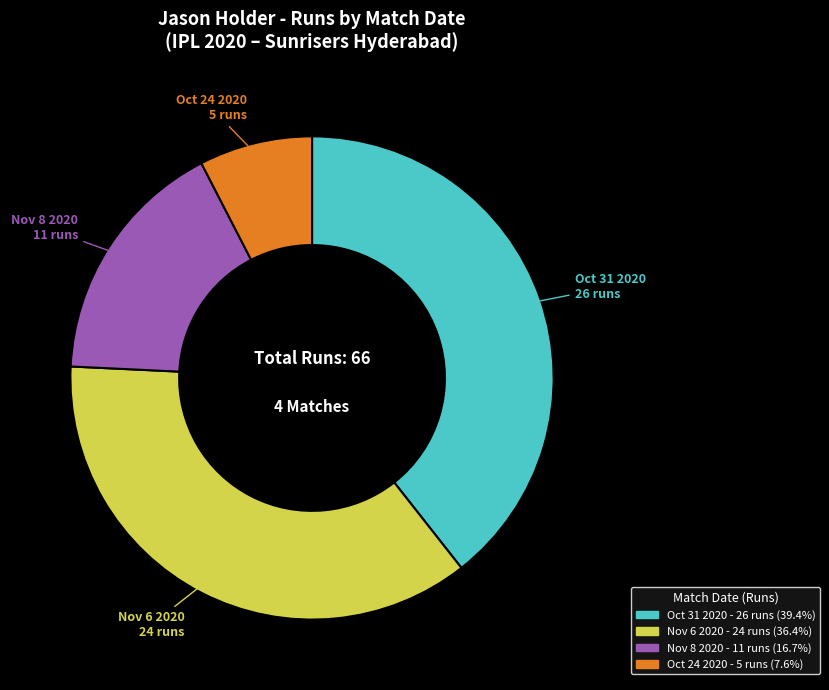

Rank the categories by value from highest to lowest.

Oct 31 2020, Nov 6 2020, Nov 8 2020, Oct 24 2020